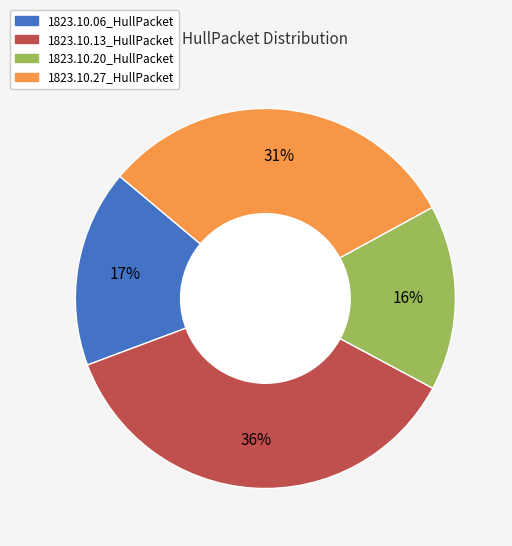

To the nearest percent, what portion does 1823.10.13_HullPacket represent?

36%